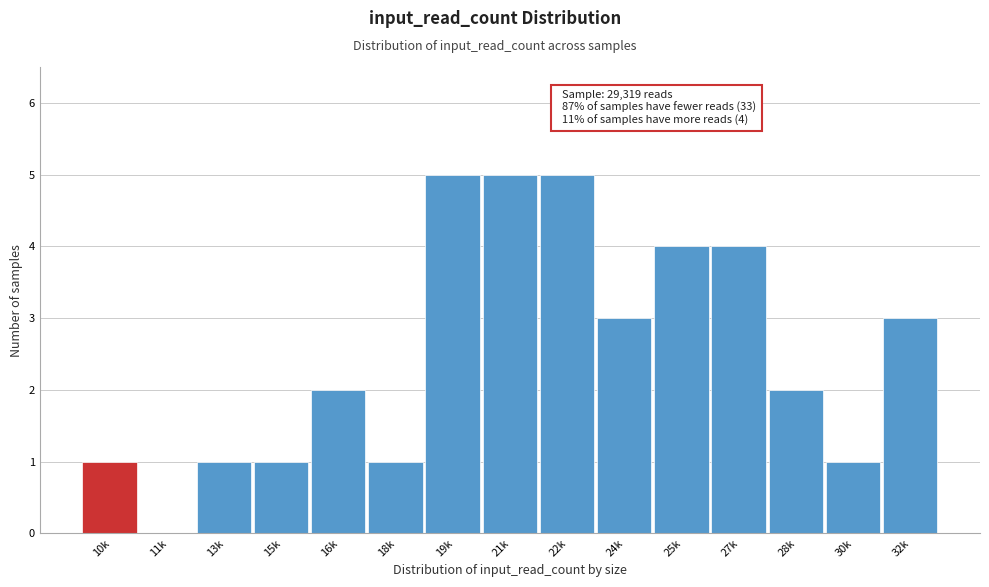

Reading right to left, extract all data points from this chart.

32k=3	30k=1	28k=2	27k=4	25k=4	24k=3	22k=5	21k=5	19k=5	18k=1	16k=2	15k=1	13k=1	11k=0	10k=1